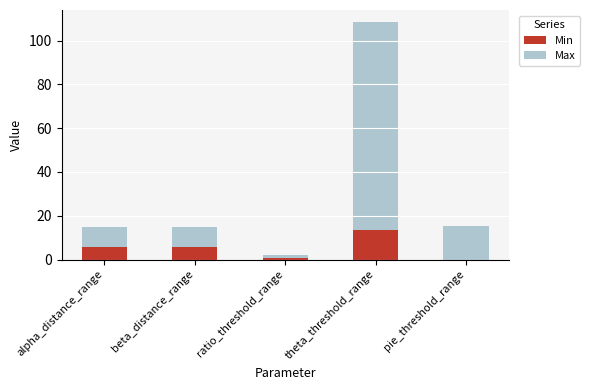

The value of Min at theta_threshold_range is 7.1. True or false?

False